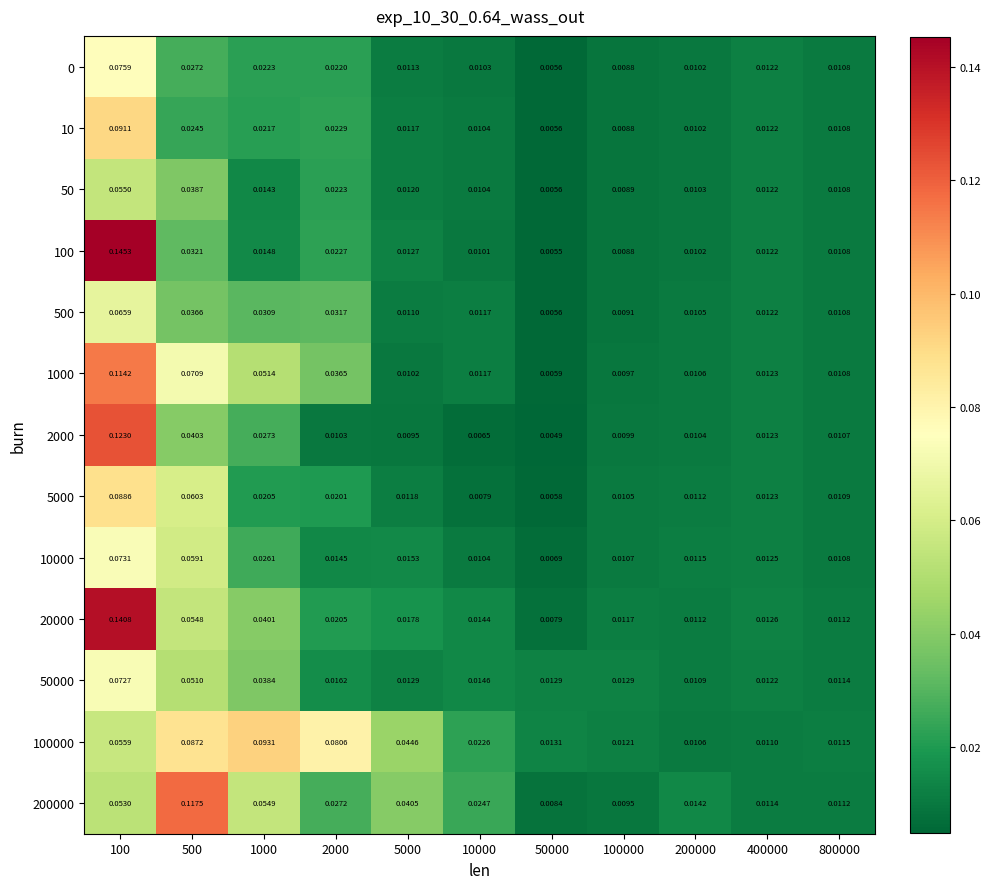

Rank the series by their maximum value, from lowest to highest.

50, 500, 50000, 10000, 0, 5000, 10, 100000, 1000, 200000, 2000, 20000, 100